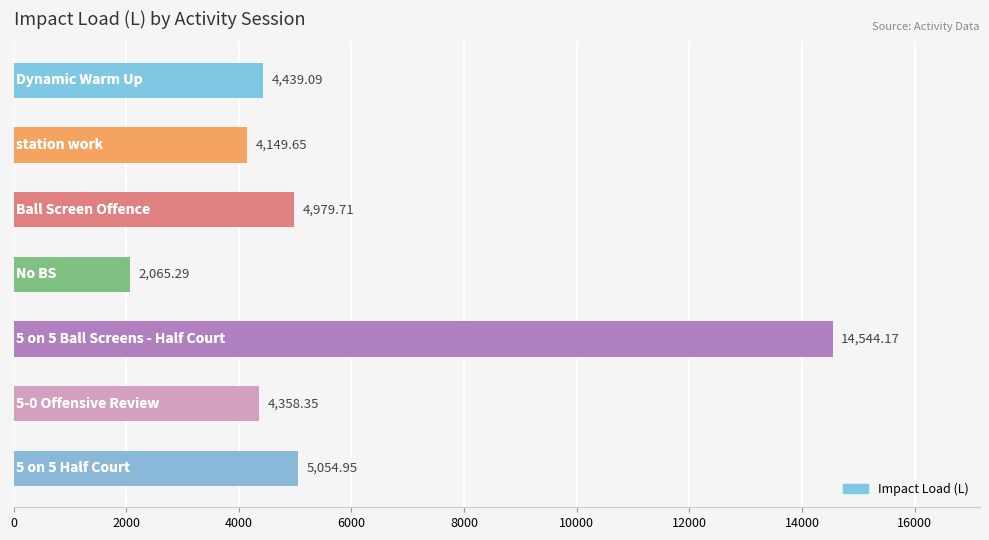

What is the minimum value shown in the chart?

2065.3